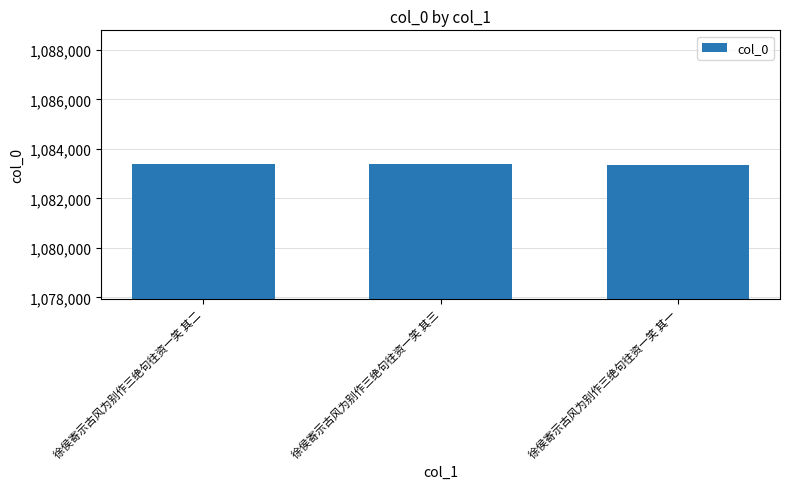

What is the smallest value displayed?

1083367